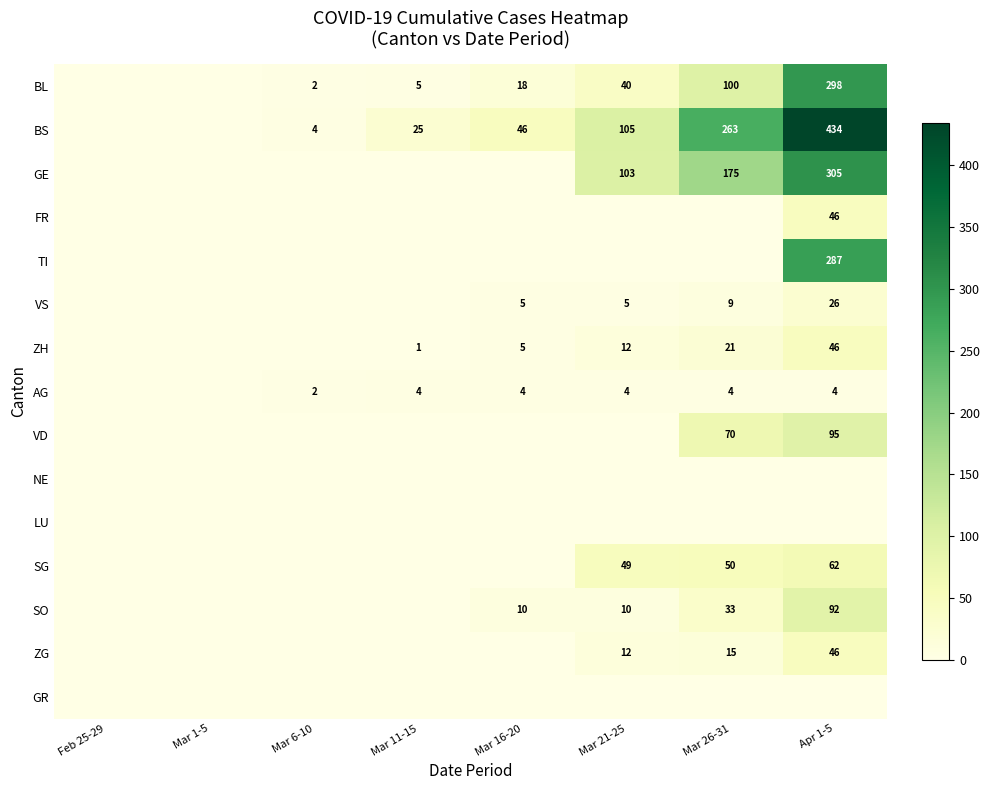

The value of TI at Apr 1-5 is 287. True or false?

True